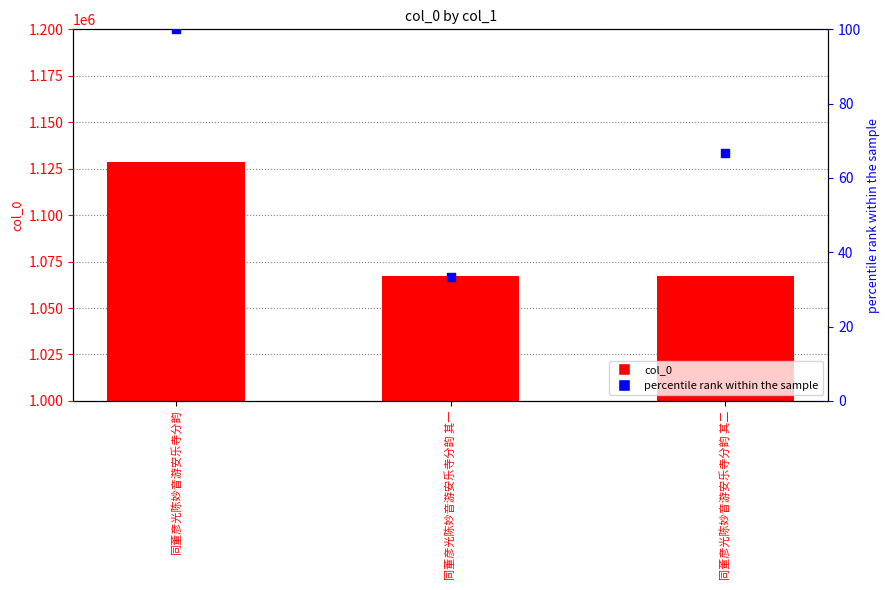

Which series has the largest total across all categories?

col_0